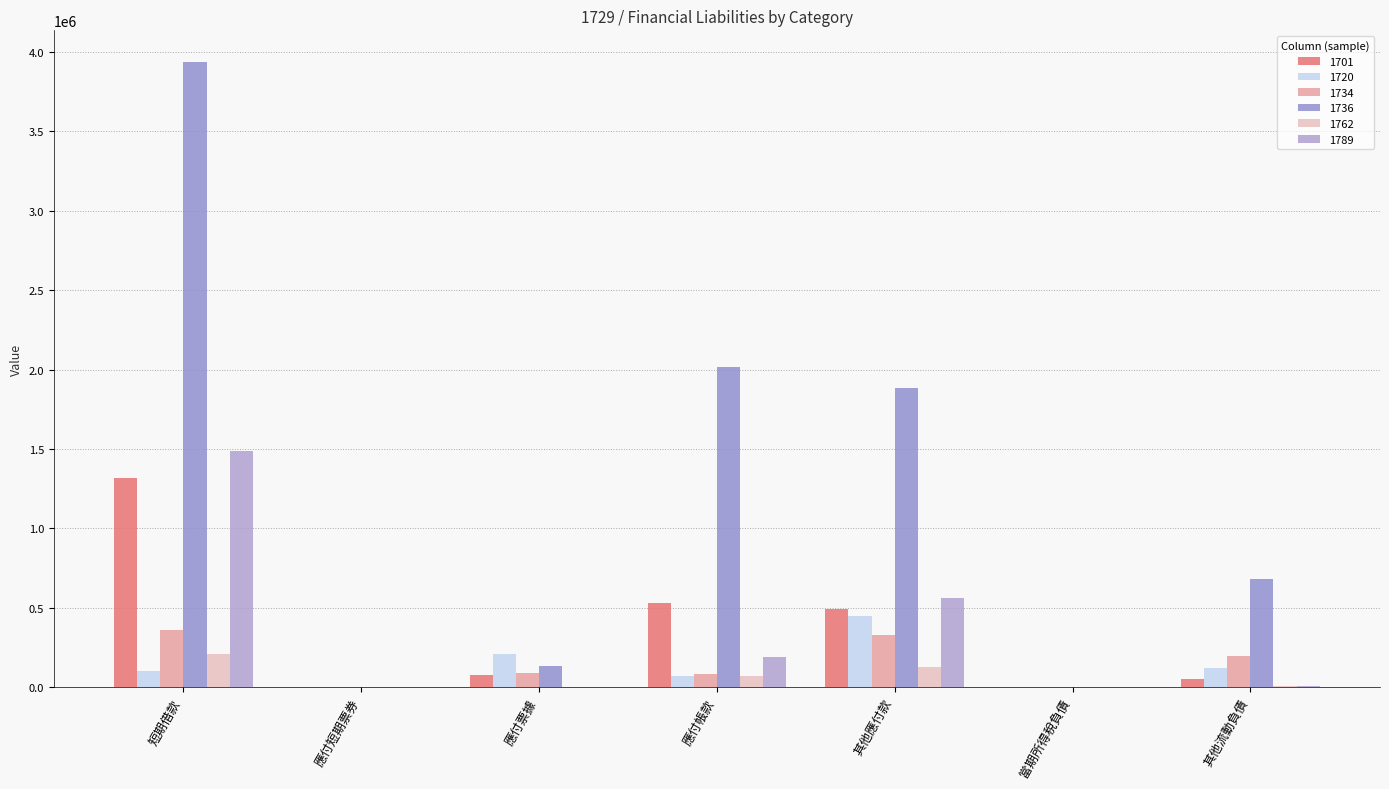

What is the approximate value of 1720 at 應付帳款, to the nearest 50?

69900